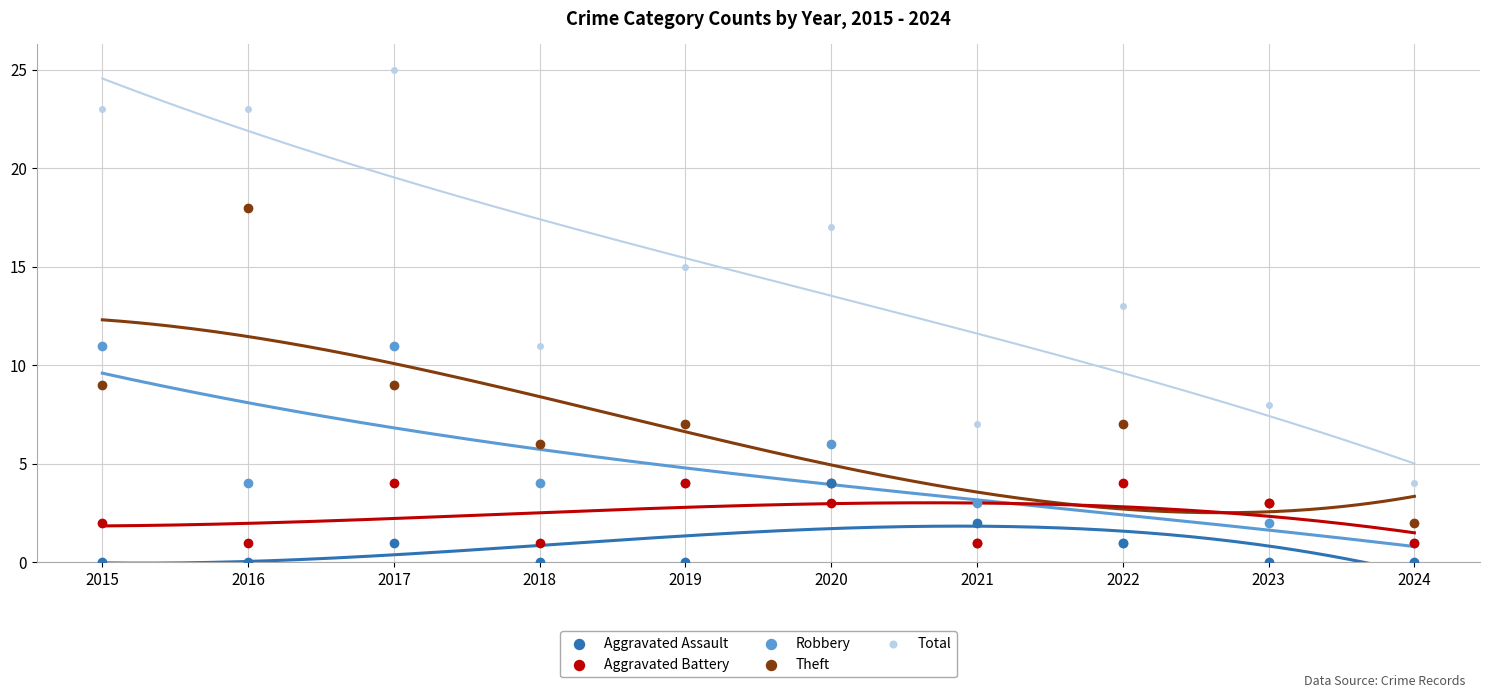

Which series contains the lowest Y value?

Aggravated Assault